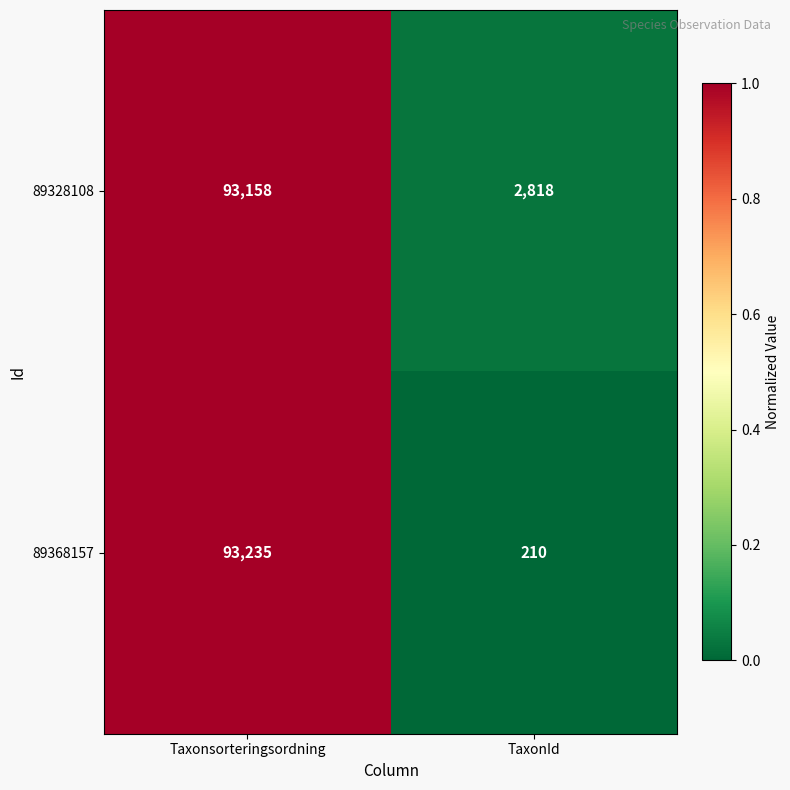

Reading left to right, transcribe all the data shown in this chart.

89328108: Taxonsorteringsordning=93158	TaxonId=2818
89368157: Taxonsorteringsordning=93235	TaxonId=210